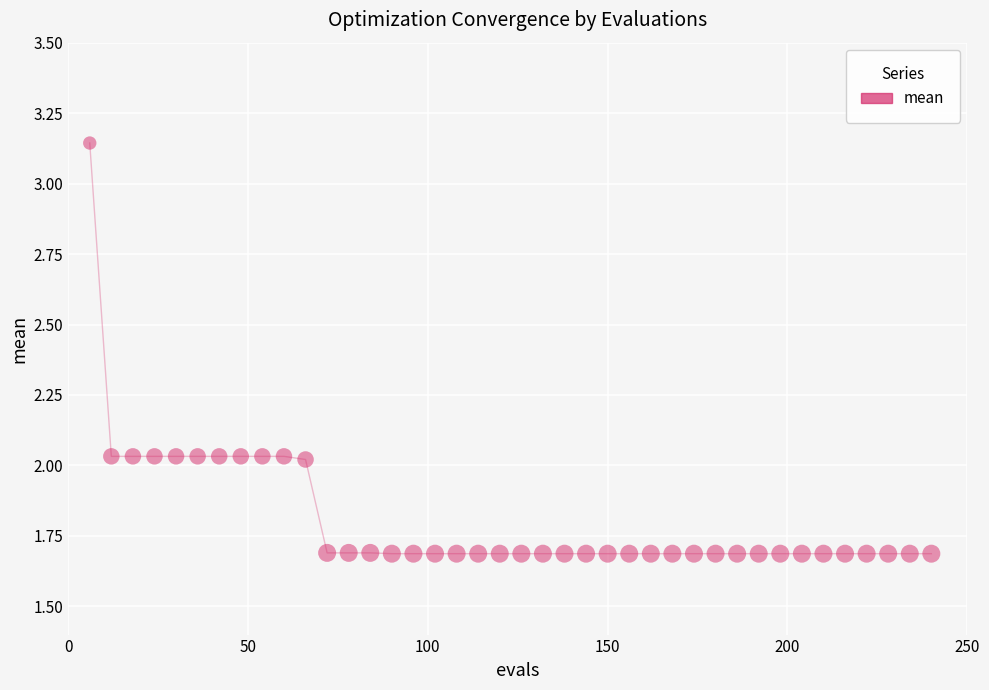

What is the range of X values (max minus min)?

234.0